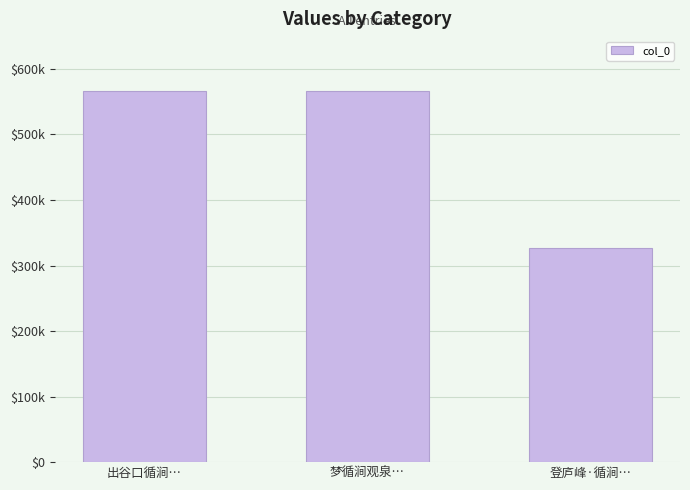

What is the change in value from 梦循涧观泉… to 登庐峰·循涧…?

-239014